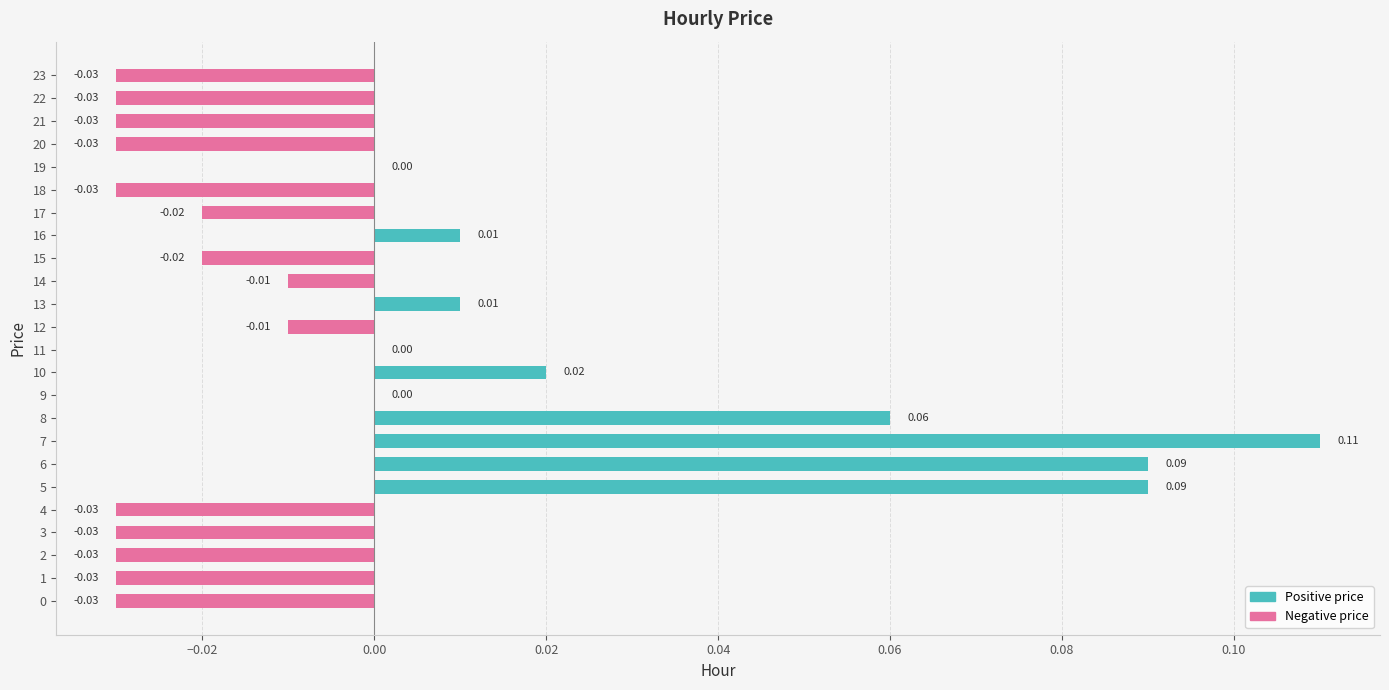

Count the number of categories in the chart.

24